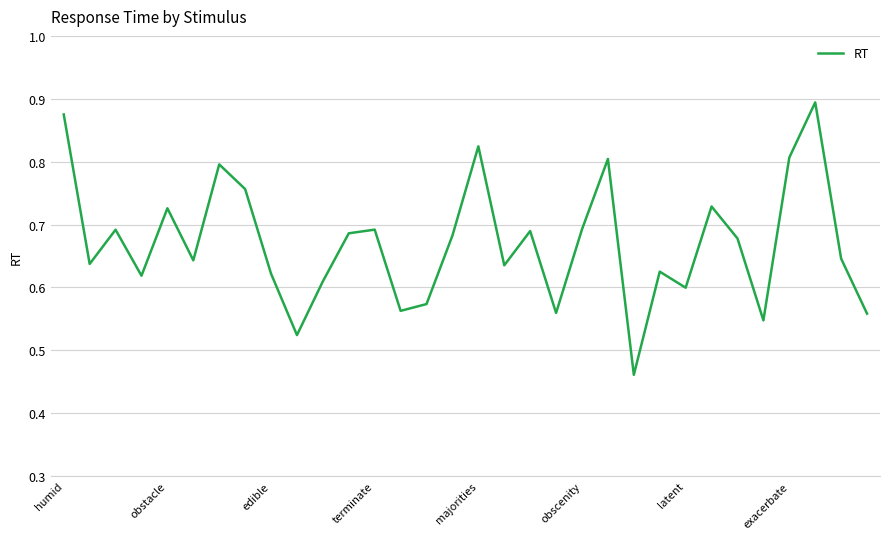

What is the difference between the maximum and minimum values?

0.4